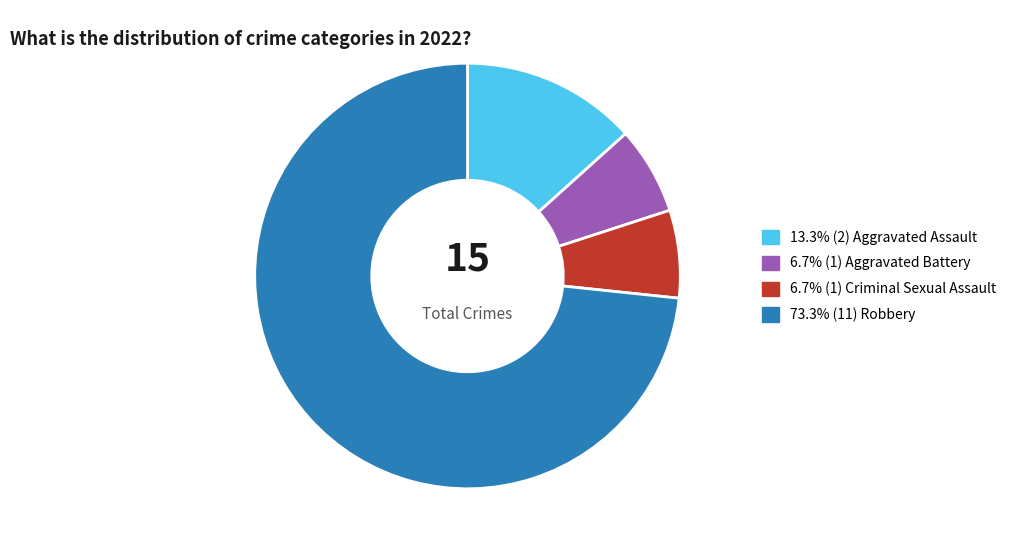

Is there any slice that represents more than half of the pie?

Yes